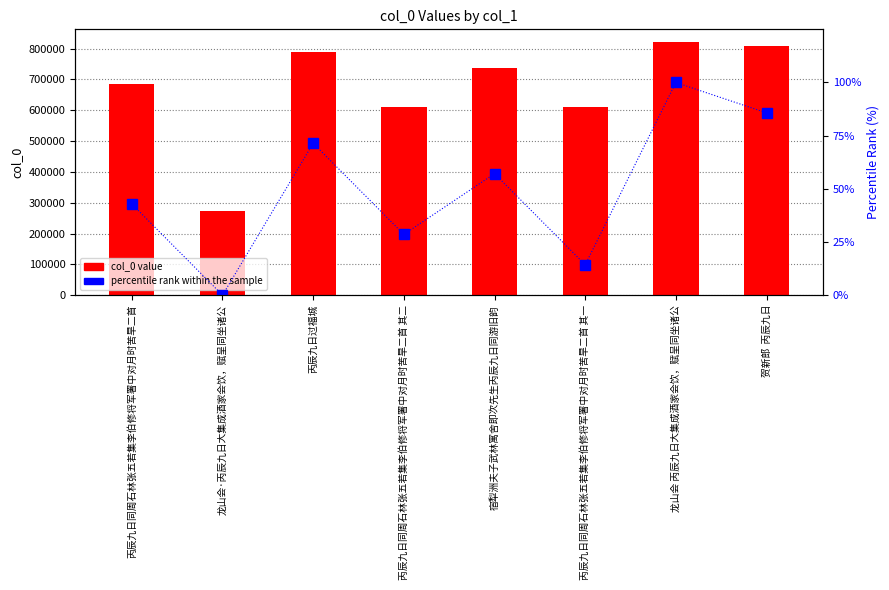

How many values in the percentile rank within the sample series exceed 57?

4